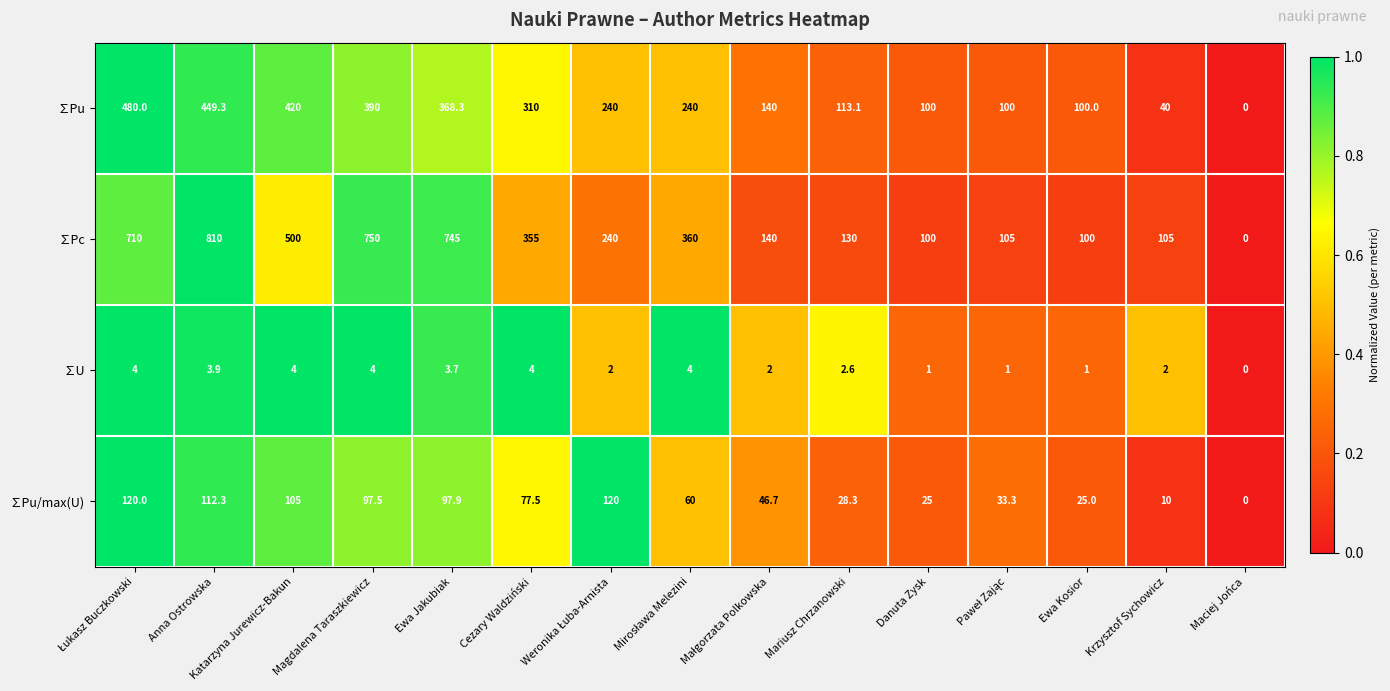

At which category is the sum across all series the highest?

Anna Ostrowska